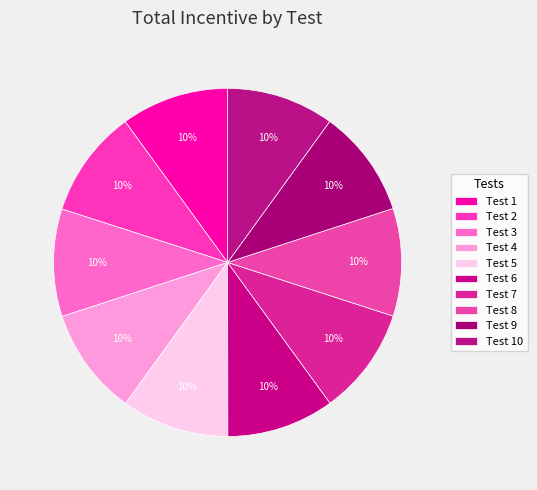

Approximately how many times larger is the value at Test 9 compared to Test 7?

1.0